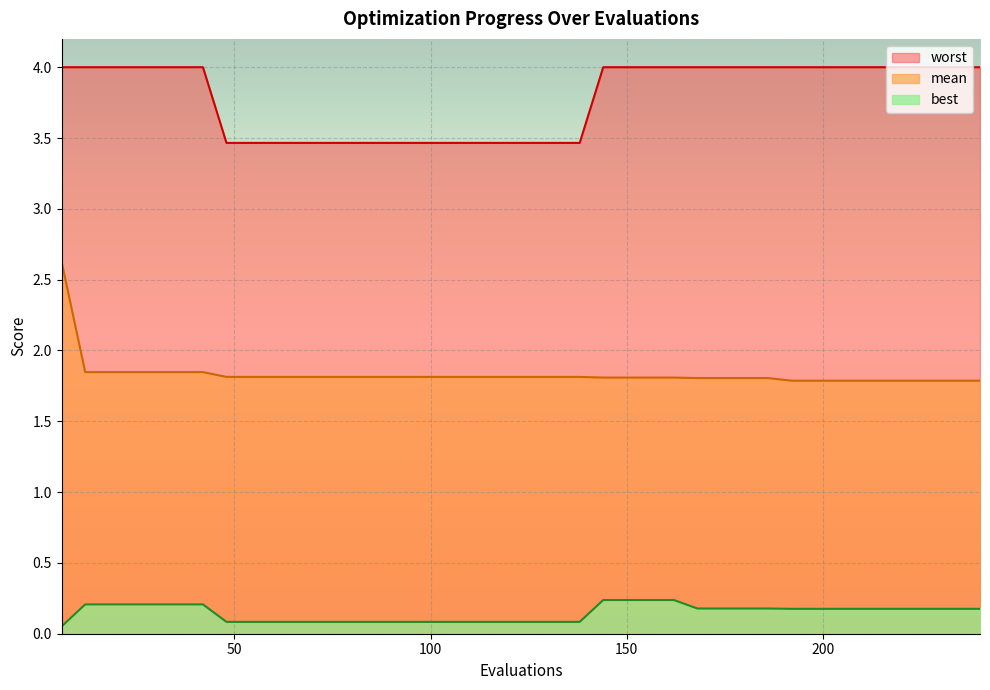

What is the total value across all series at 18?

6.1